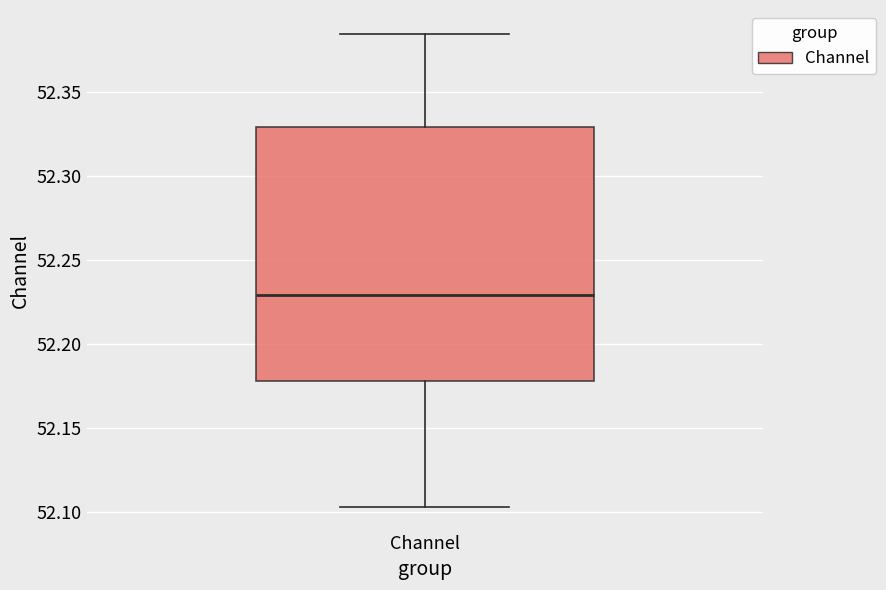

Read this box plot against the y-axis: the position of the median line, the range covered by the box, and the ends of both whiskers. The values are not printed on the chart, so give them approximately, as read against the axis.

median 52.230, box 52.180 to 52.330, whiskers 52.105 to 52.385